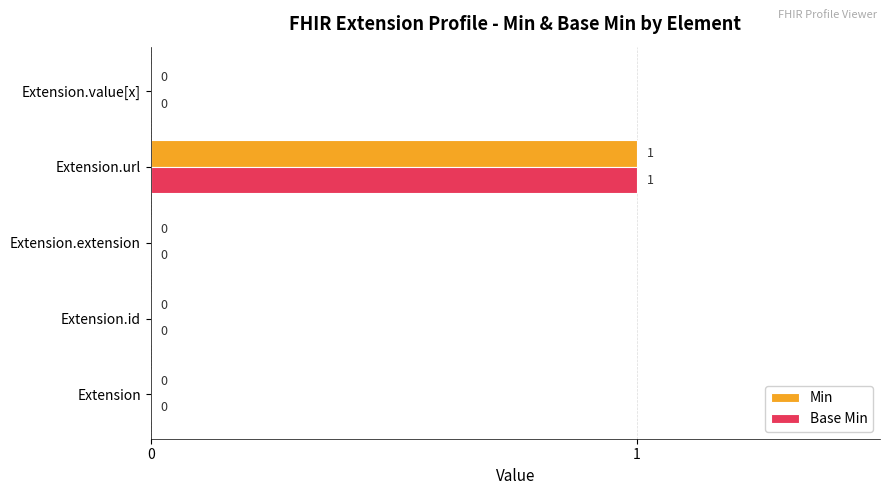

At which category is the sum across all series the highest?

Extension.url